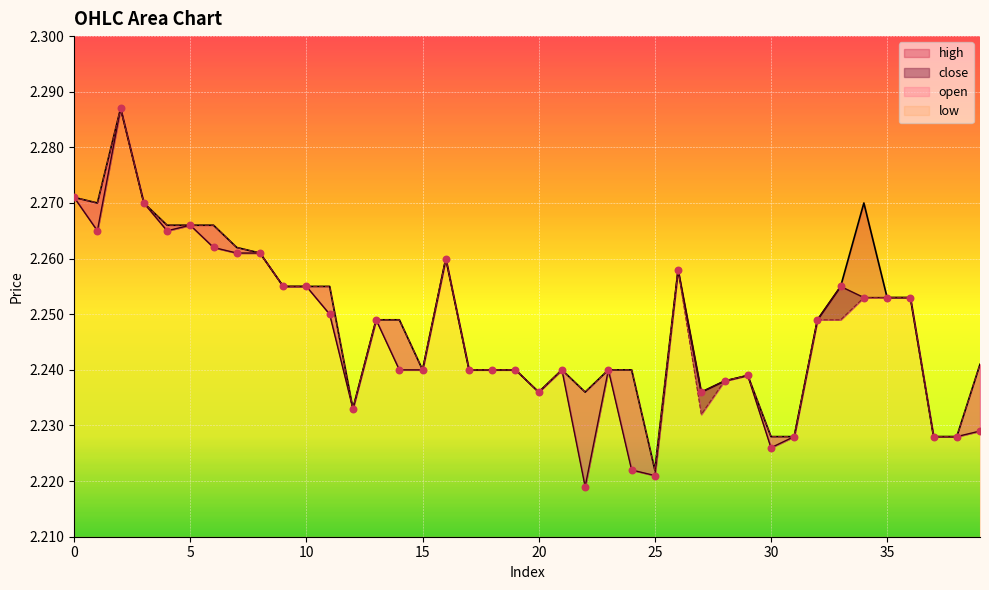

Which series has the largest Y range (max minus min)?

low